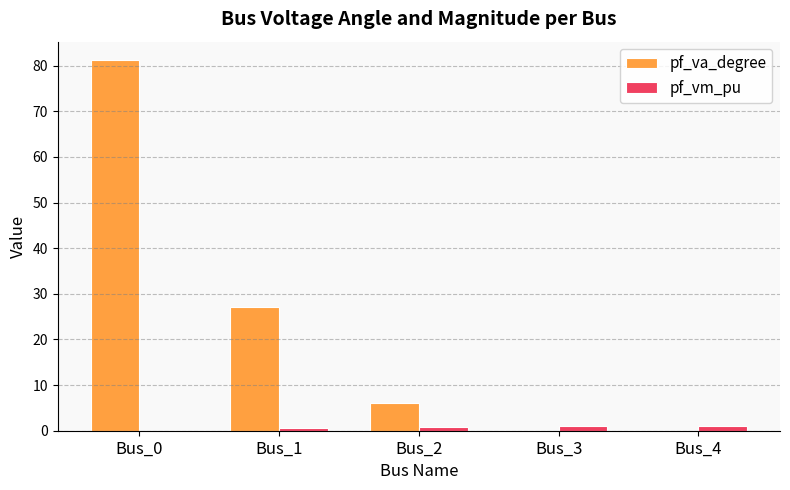

Which series has the largest total across all categories?

pf_va_degree